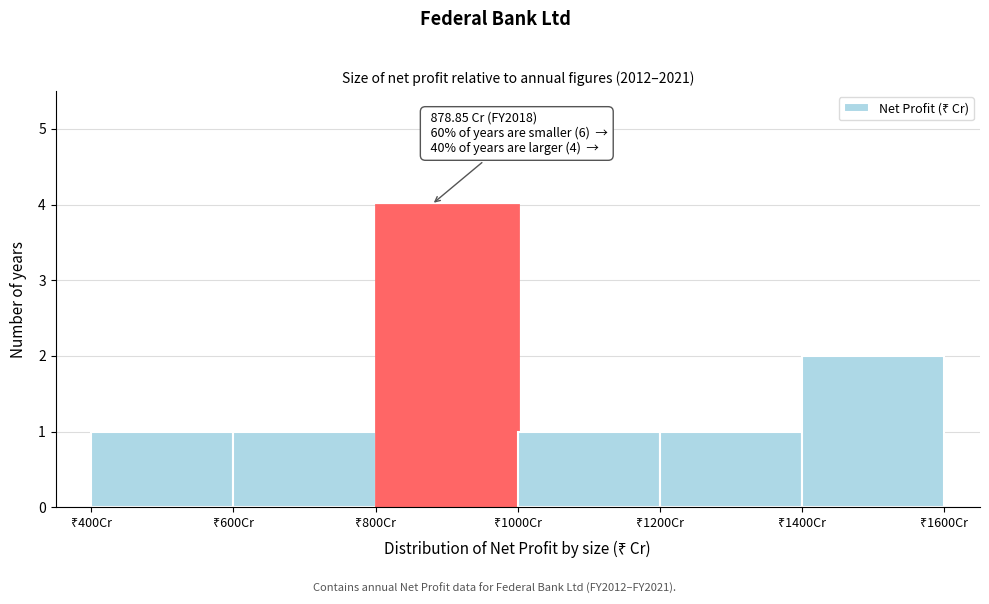

Over which range of the x-axis is the bar tallest?

800 to 1000